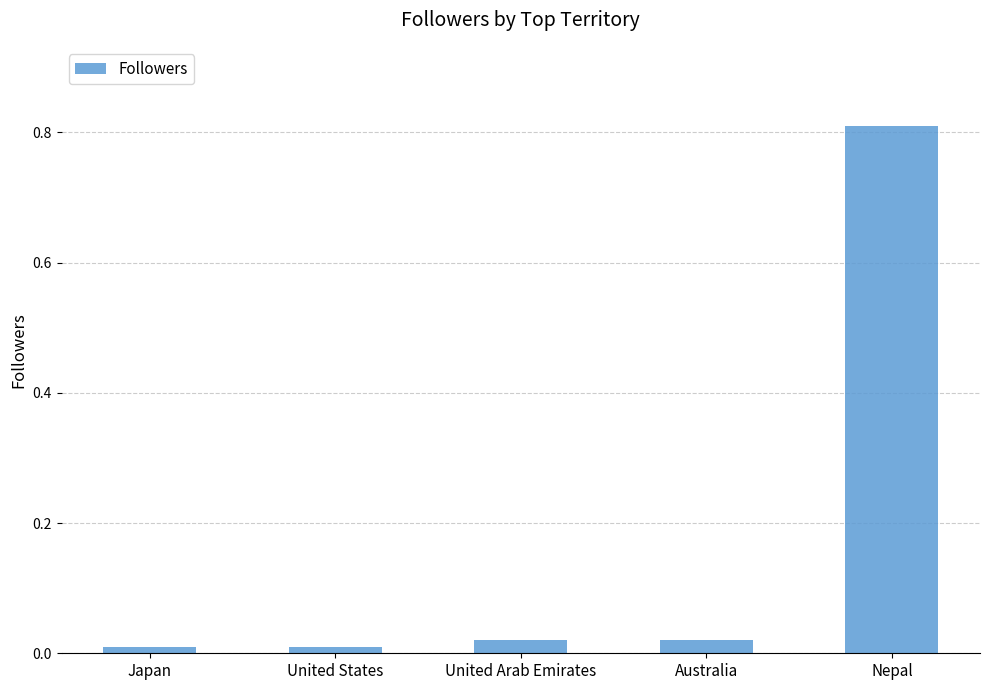

Which has a higher value, Japan or Nepal?

Nepal